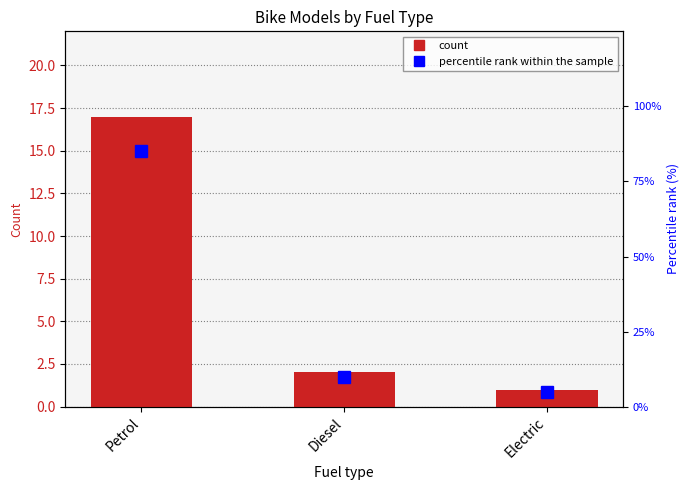

Is it true that Count of Models equals 1 at Electric?

True